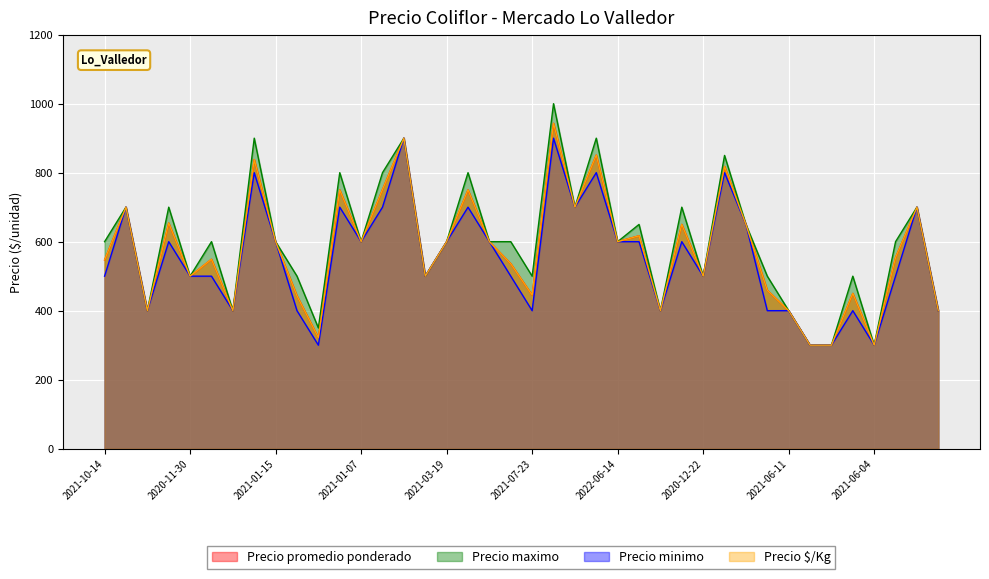

Reading left to right, list all the values displayed in this chart.

Precio promedio ponderado: 547	700	400	654	500	549	400	838	600	443	322	750	600	751	900	500	600	750	600	536	445	943	700	851	600	617	400	650	500	818	650	459	400	300	300	450	300	554	700	400
Precio maximo: 600	700	400	700	500	600	400	900	600	500	350	800	600	800	900	500	600	800	600	600	500	1000	700	900	600	650	400	700	500	850	650	500	400	300	300	500	300	600	700	400
Precio minimo: 500	700	400	600	500	500	400	800	600	400	300	700	600	700	900	500	600	700	600	500	400	900	700	800	600	600	400	600	500	800	650	400	400	300	300	400	300	500	700	400
Precio $/Kg: 547	700	400	654	500	549	400	838	600	443	322	750	600	751	900	500	600	750	600	536	445	943	700	851	600	617	400	650	500	818	650	459	400	300	300	450	300	554	700	400